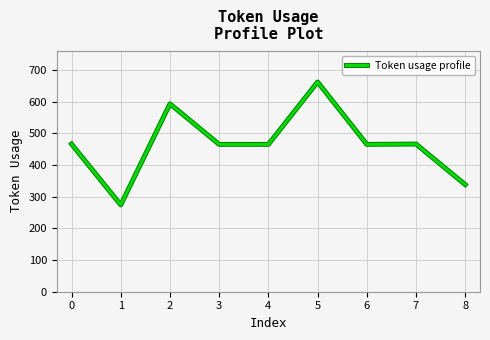

Read the value at 8, to the nearest 50.

350